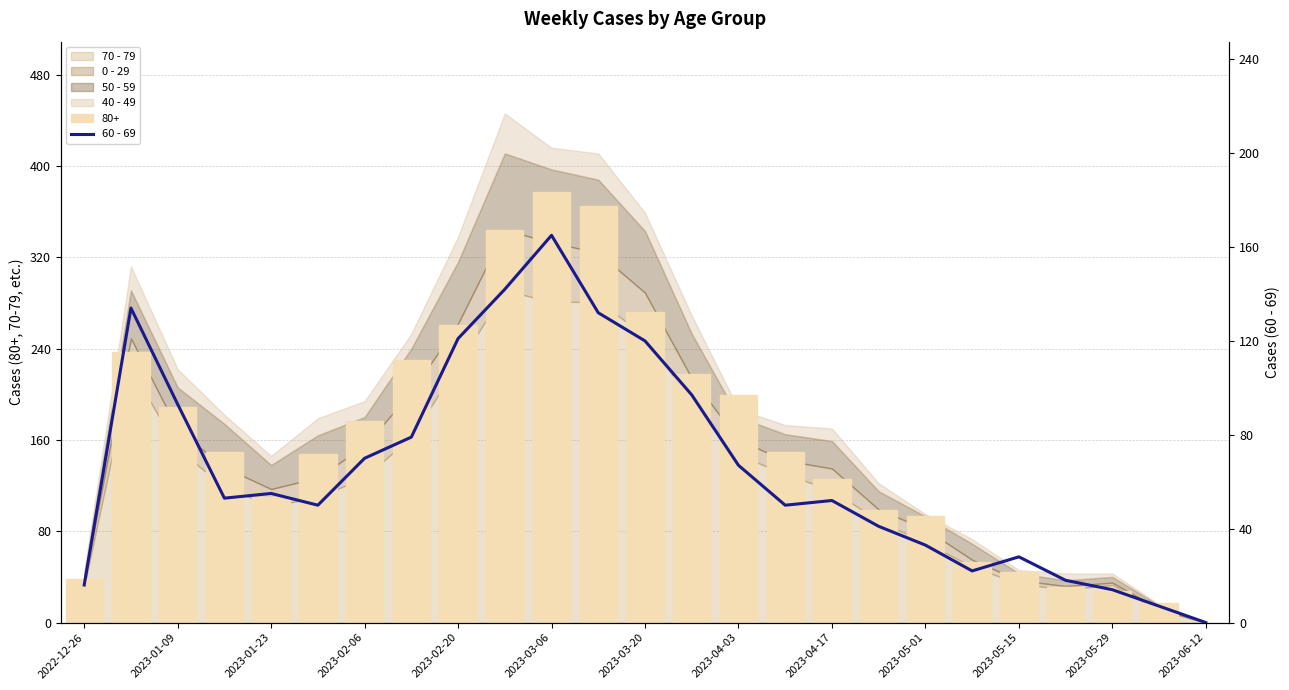

How many values are below 53?

12